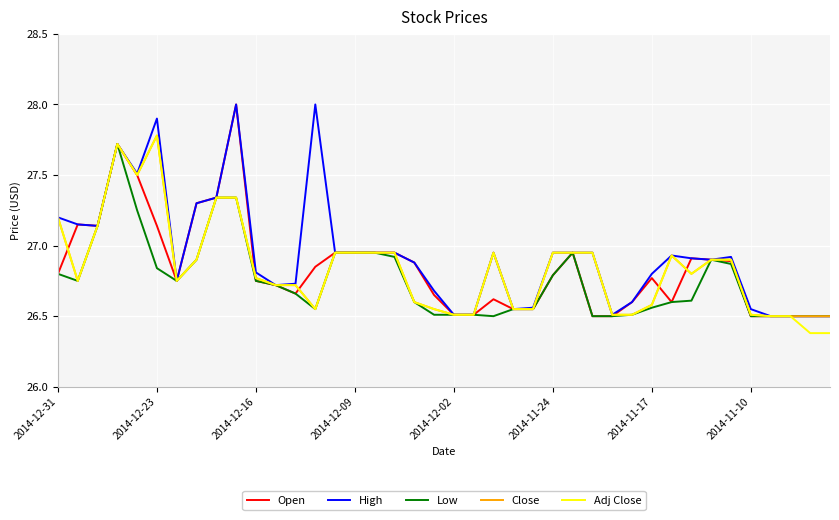

What is the maximum value shown in the chart?

28.0